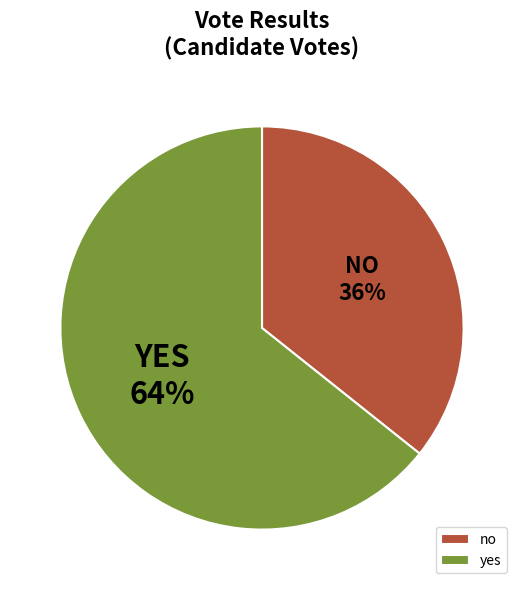

Count the number of slices in the pie.

2